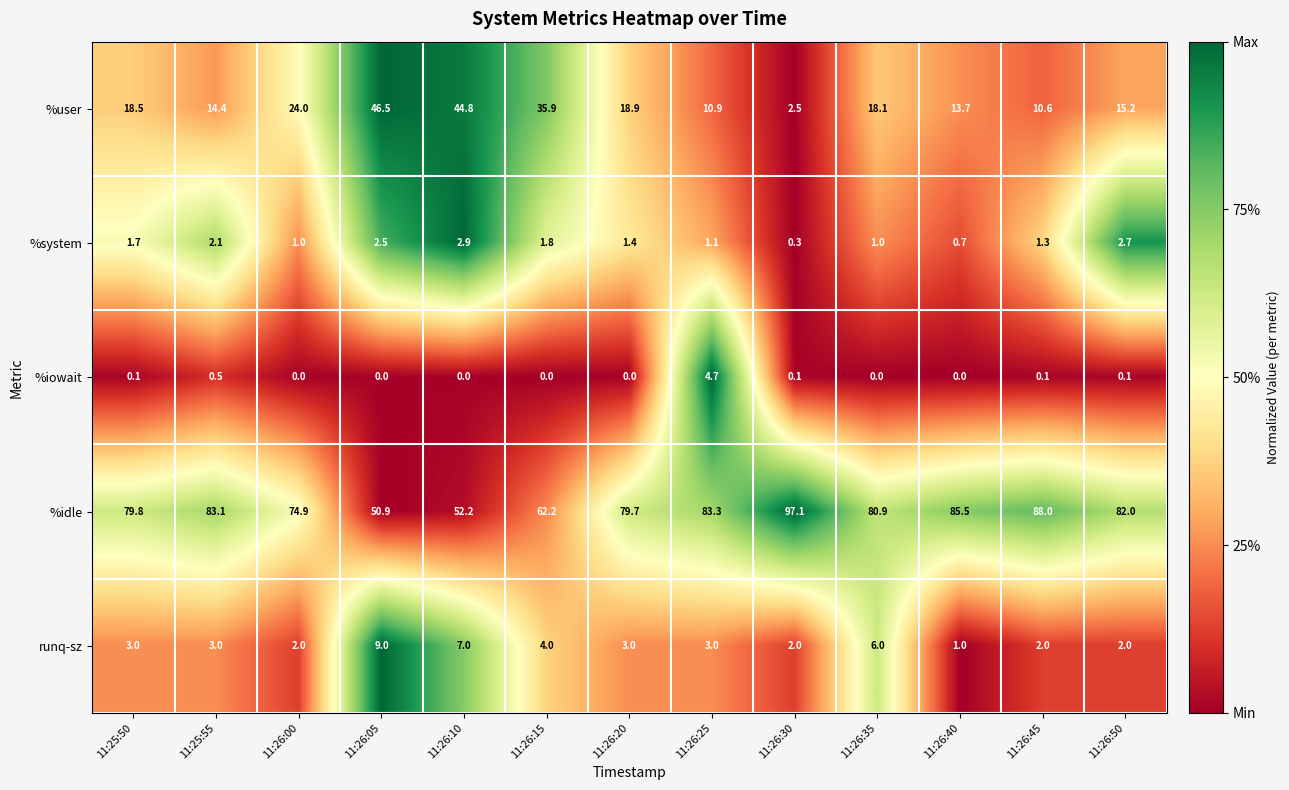

What is the sum of the runq-sz values at 11:26:40 and 11:26:45?

3.0